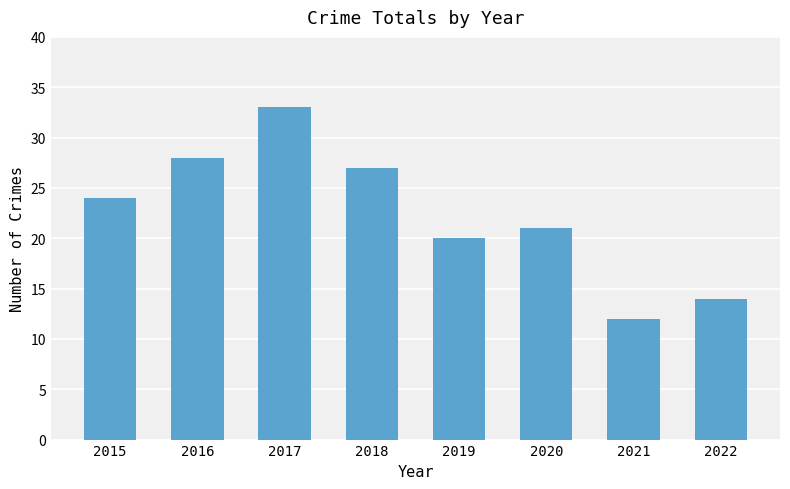

Which label corresponds to the smallest value in the chart?

2021